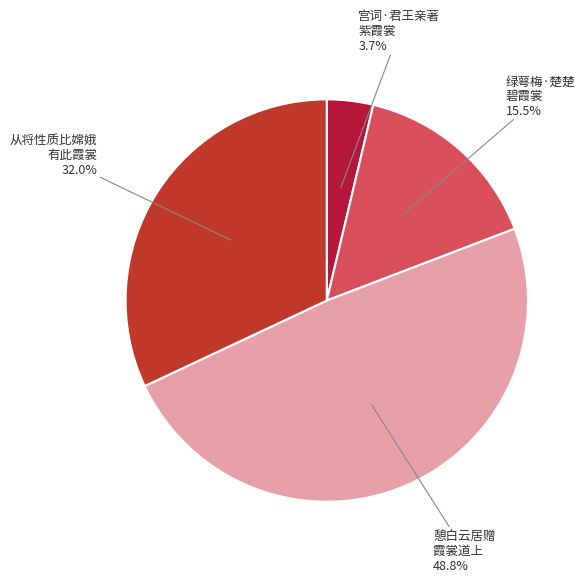

What is the largest slice in the pie chart?

憩白云居赠霞裳道上